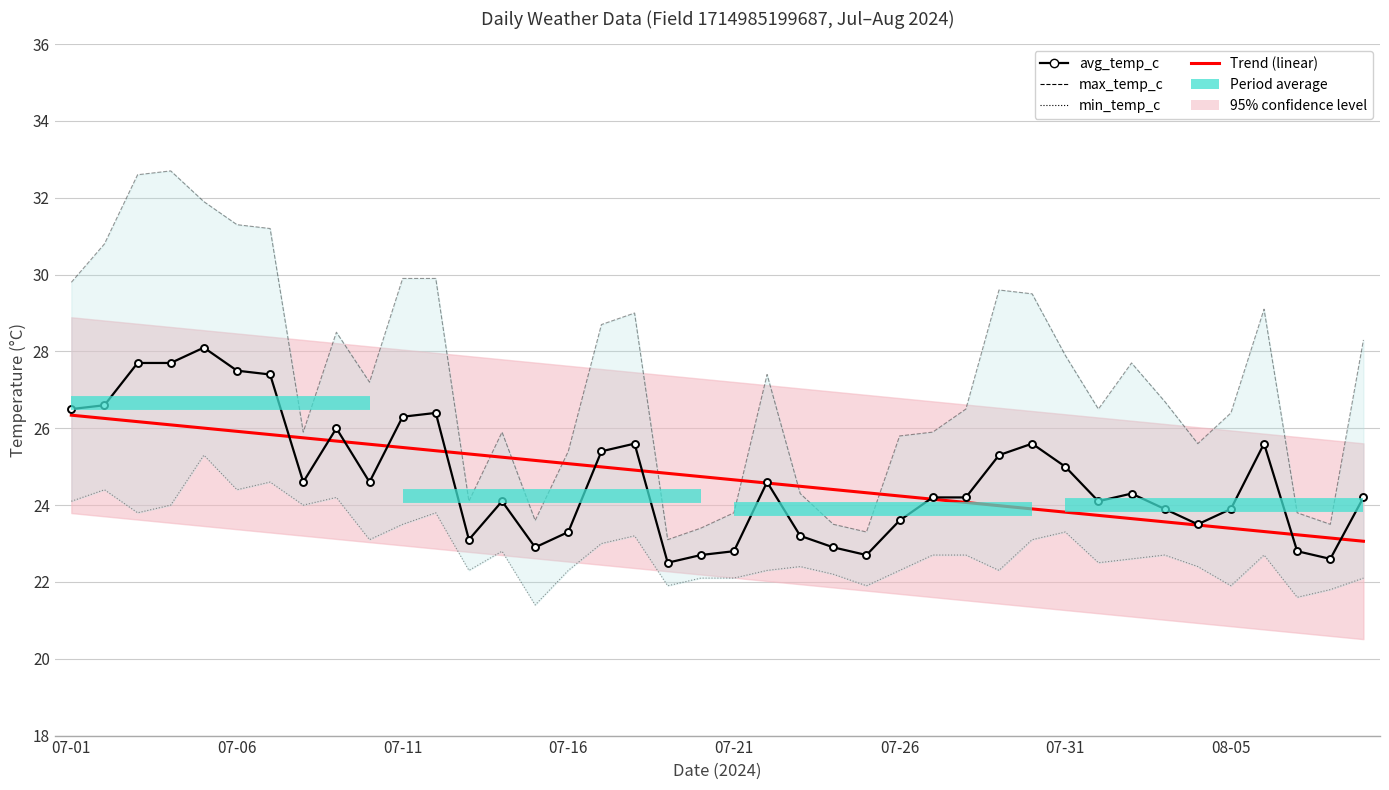

What is the sum of the min_temp_c values at 2024-07-12 and 2024-07-07?

48.4